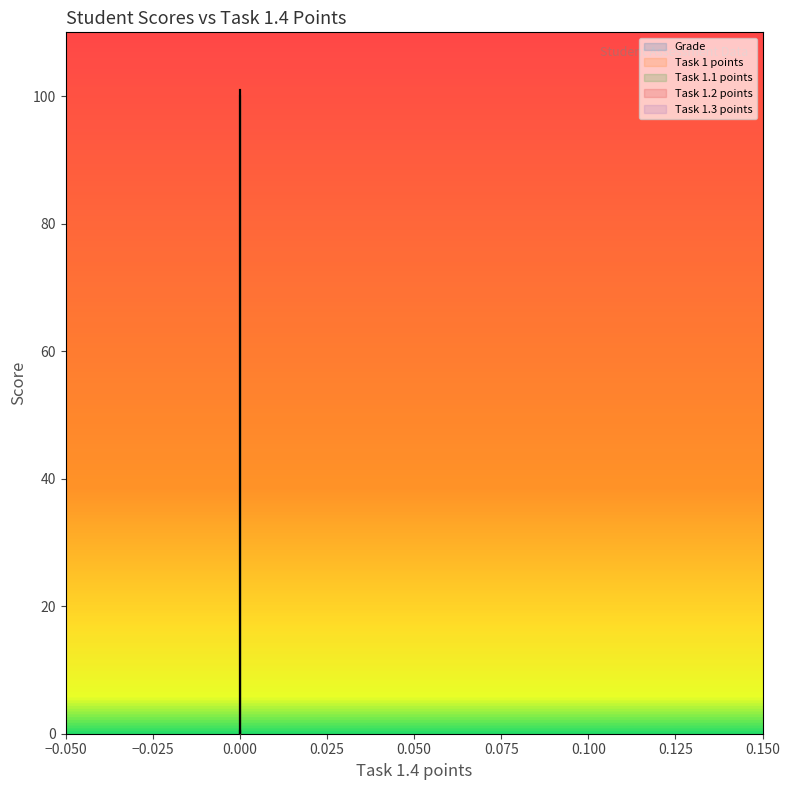

Rank the categories by Task 1.2 points value from highest to lowest.

0, 0, 0